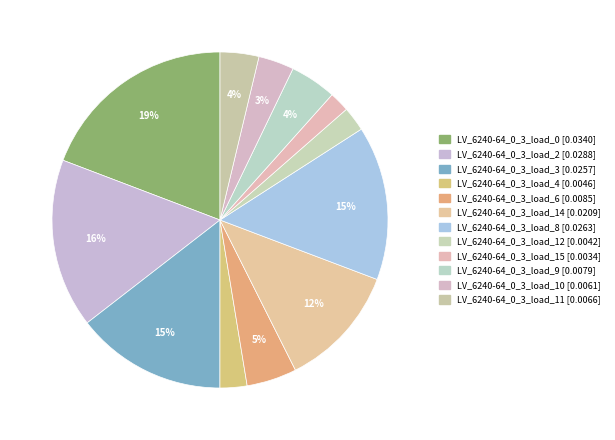

How many slices are in this pie chart?

12